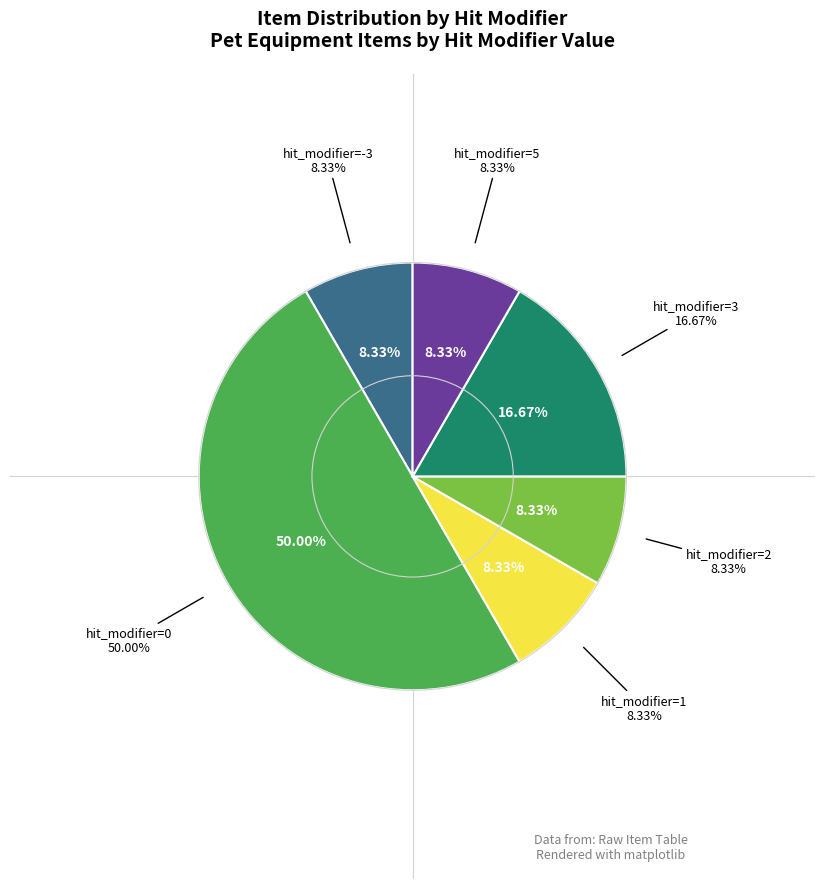

Do hit_modifier=1 and hit_modifier=5 together represent more than half of the pie?

No